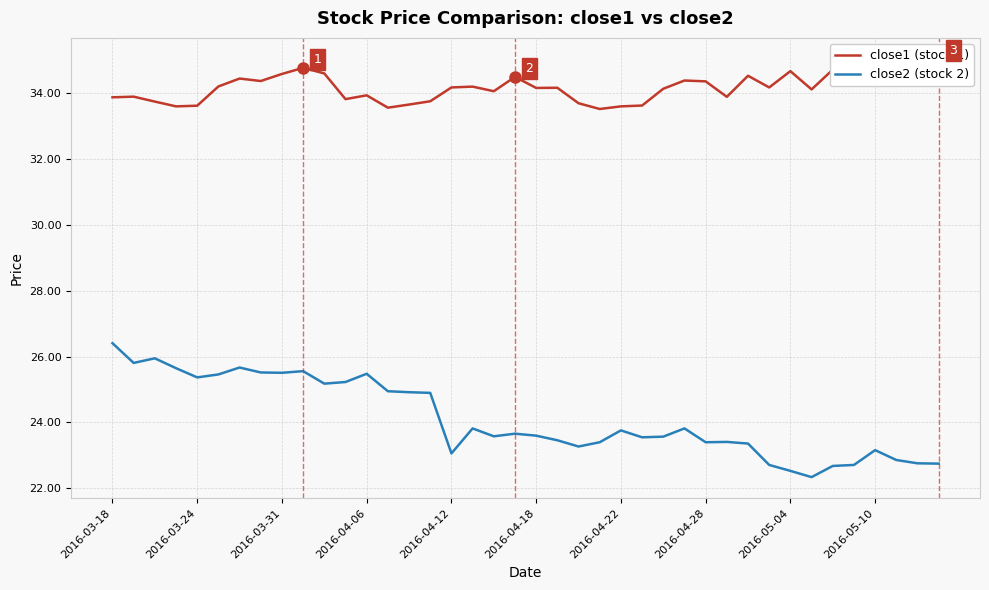

Which series has the largest total across all categories?

close1 (stock 1)